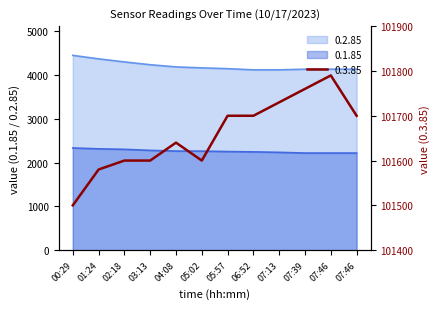

What is the difference between the maximum and minimum values in the 0.3.85 series?

290